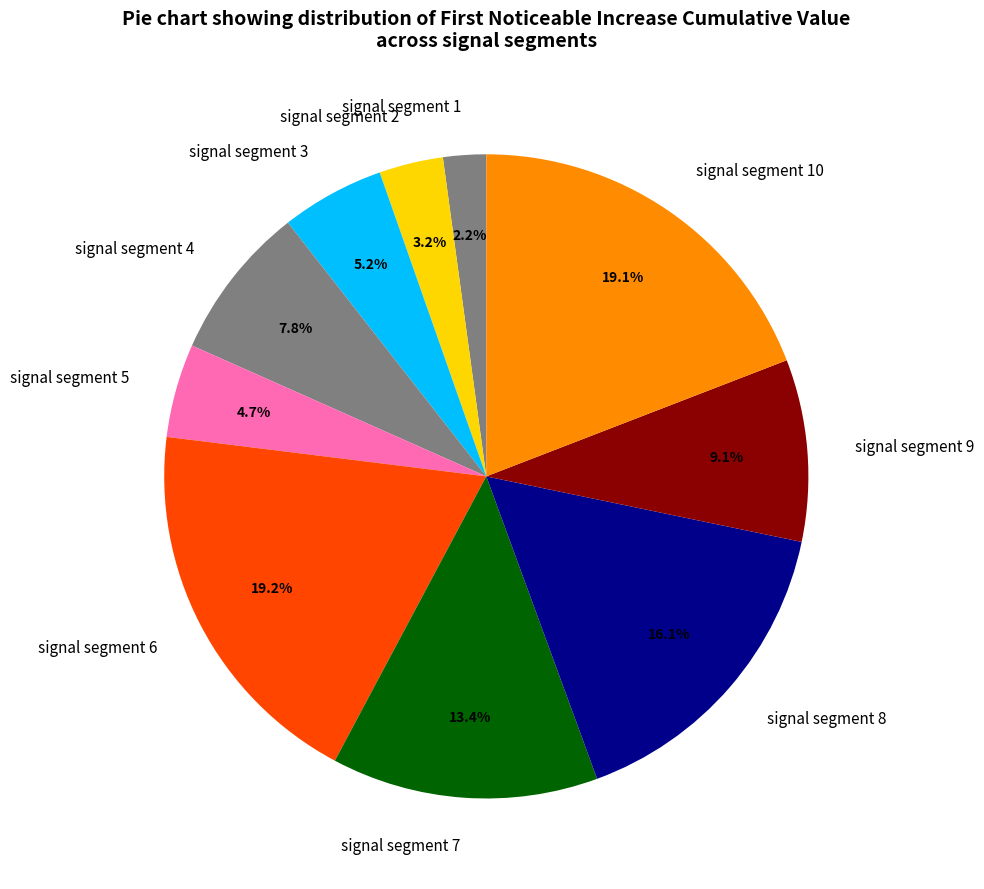

Is signal segment 9 the majority of the pie?

No